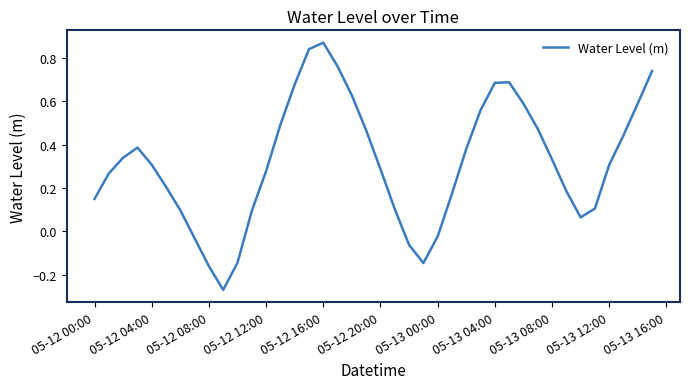

What is the difference between the maximum and minimum values?

1.1